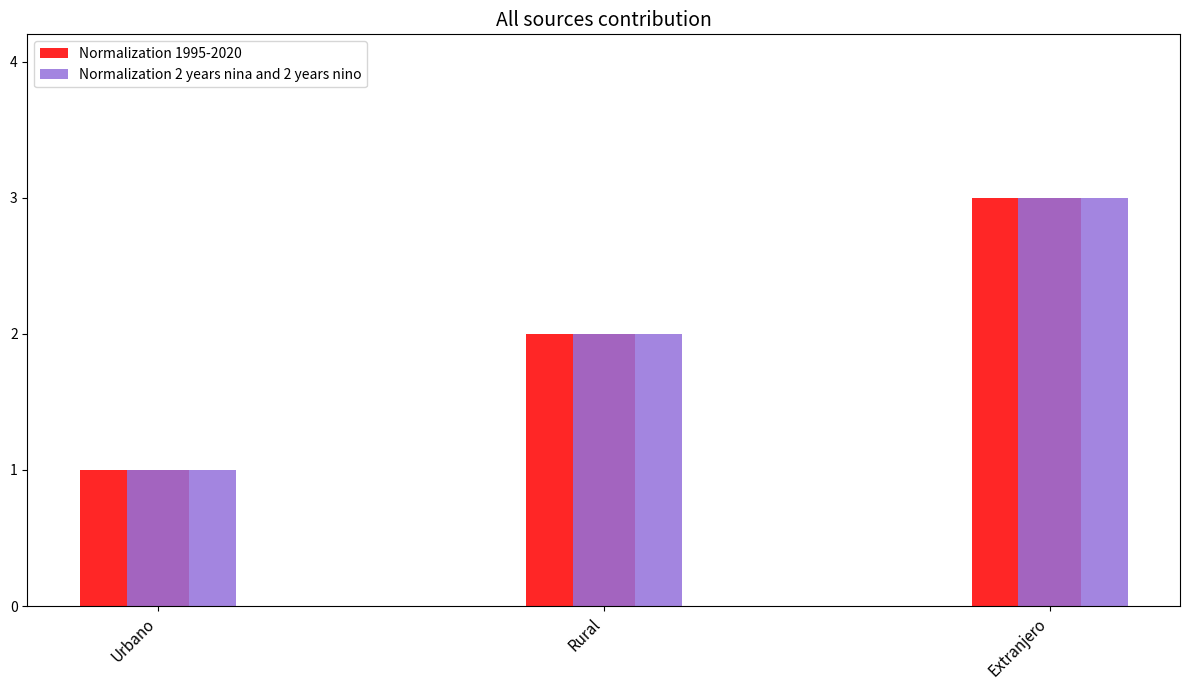

What is the value of the Normalization 2 years nina and 2 years nino bar at the 3rd from the left?

3